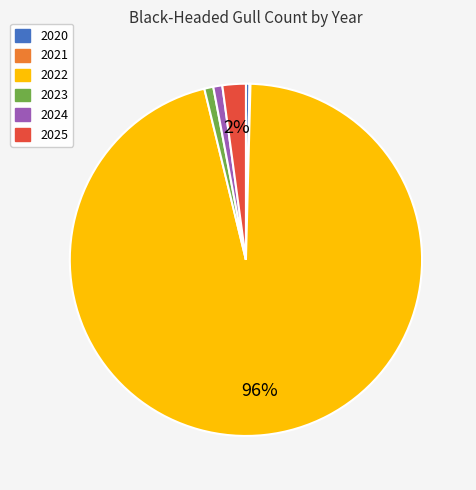

What percentage is the 2024 slice, to the nearest percent?

1%